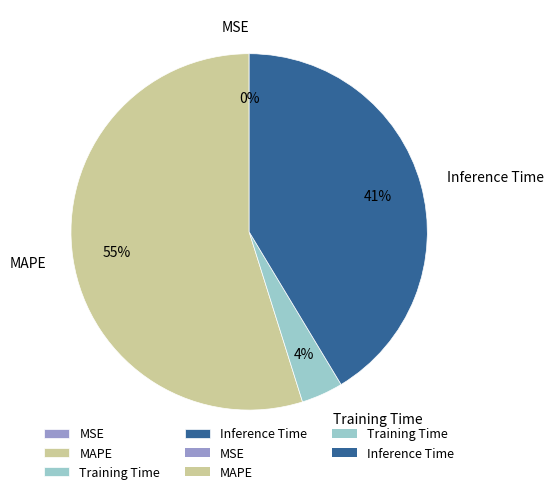

Which category has the biggest portion of the pie?

MAPE